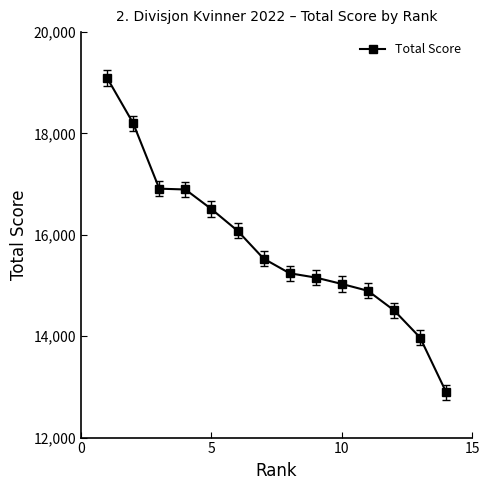

What is the minimum value shown in the chart?

12895